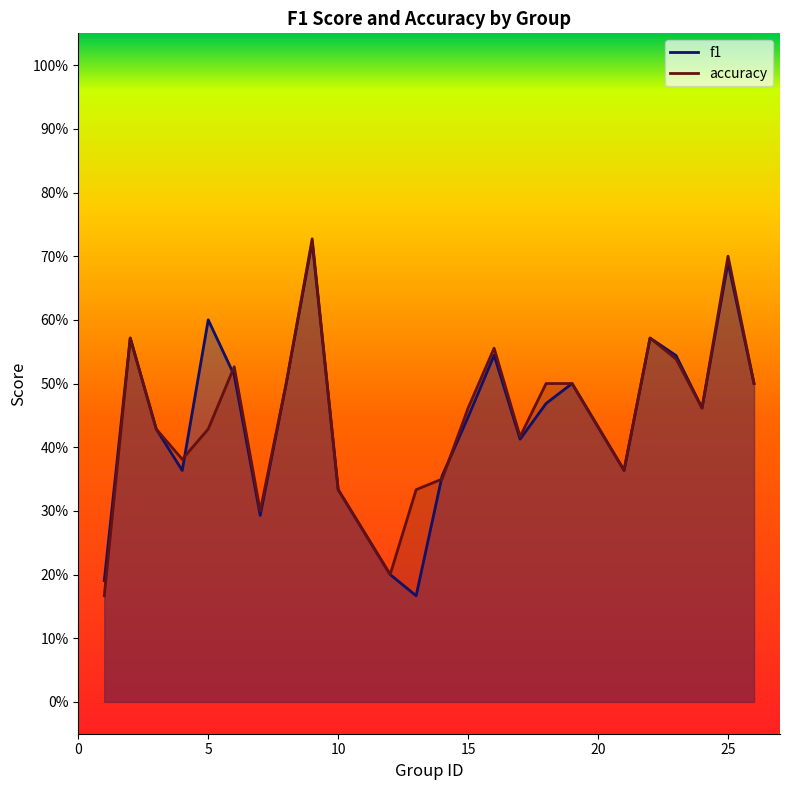

What is the difference between the second highest and minimum values in the f1 series?

0.5